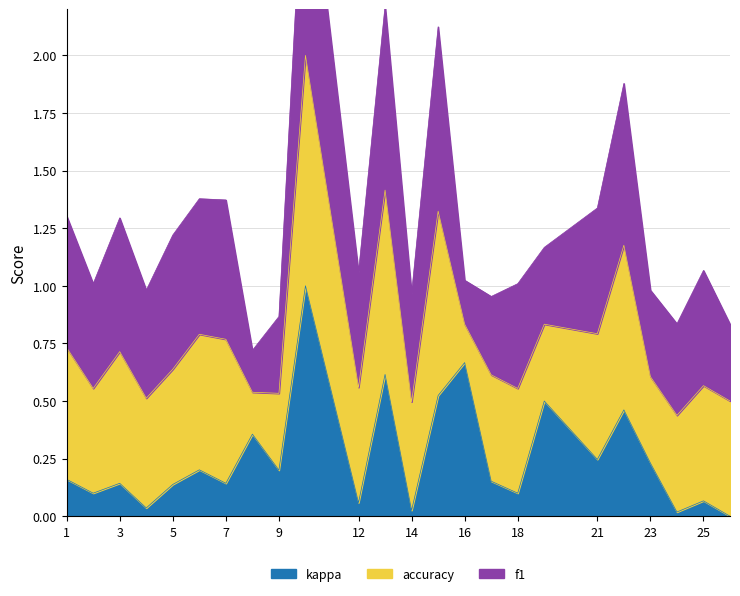

Rank the series at 3 from lowest to highest value.

kappa, accuracy, f1